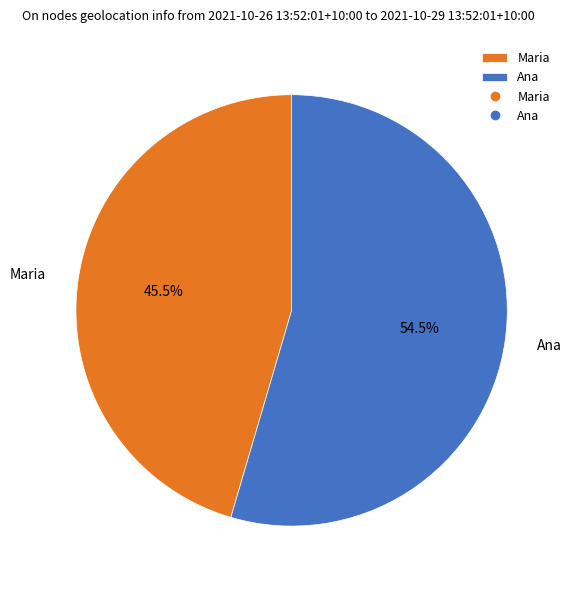

Which slice is the largest?

Ana